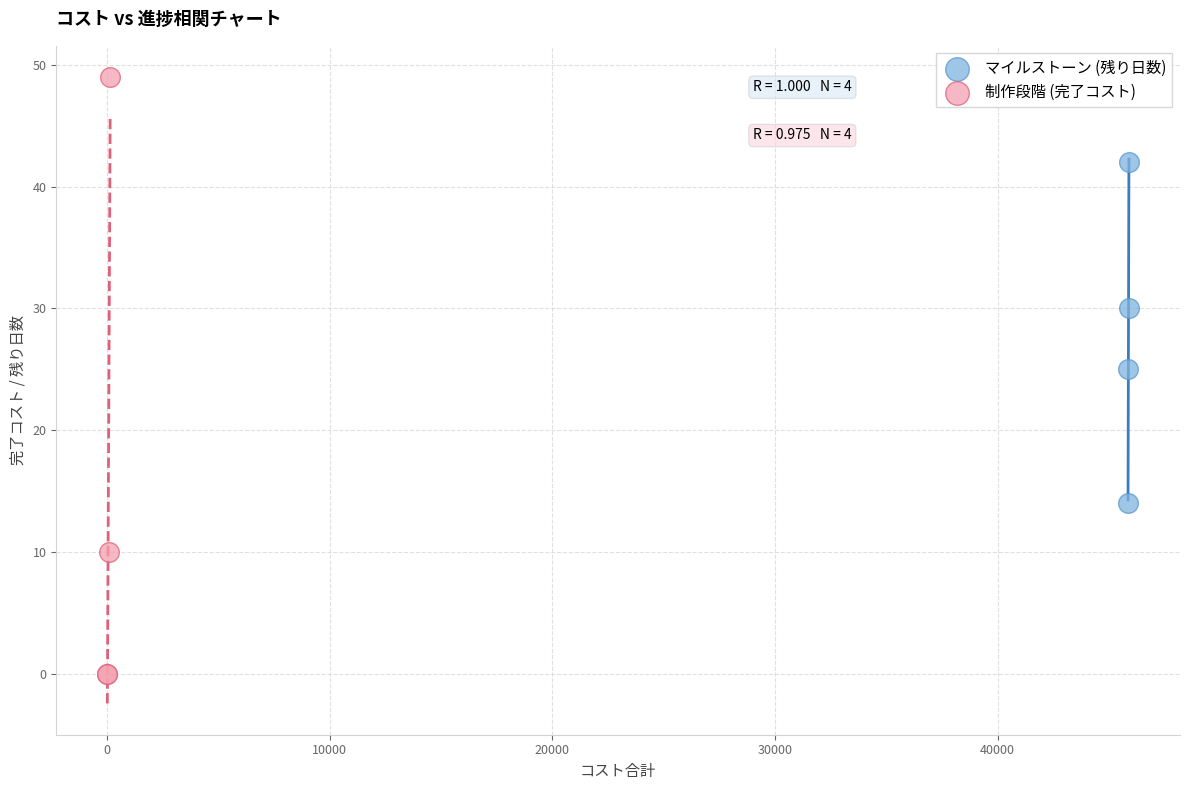

Which series reaches the minimum Y coordinate?

制作段階 (完了コスト)